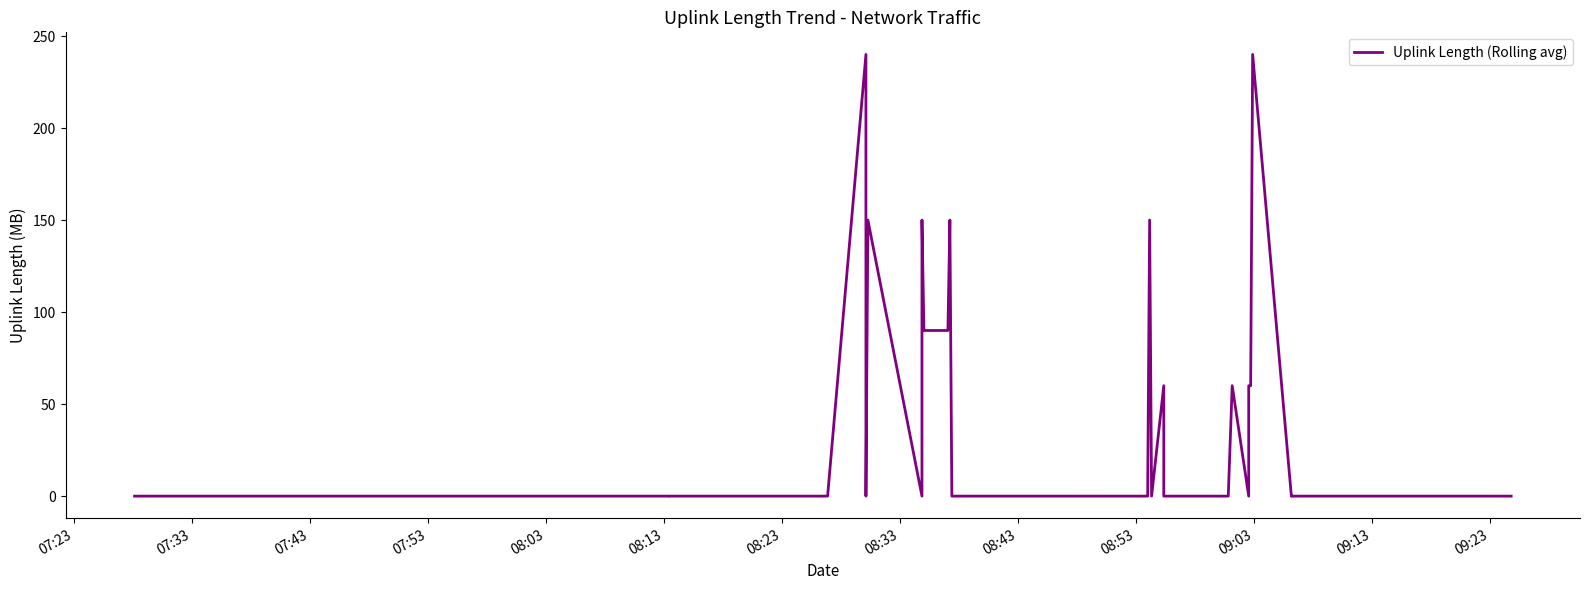

Does the chart have visible grid lines?

No